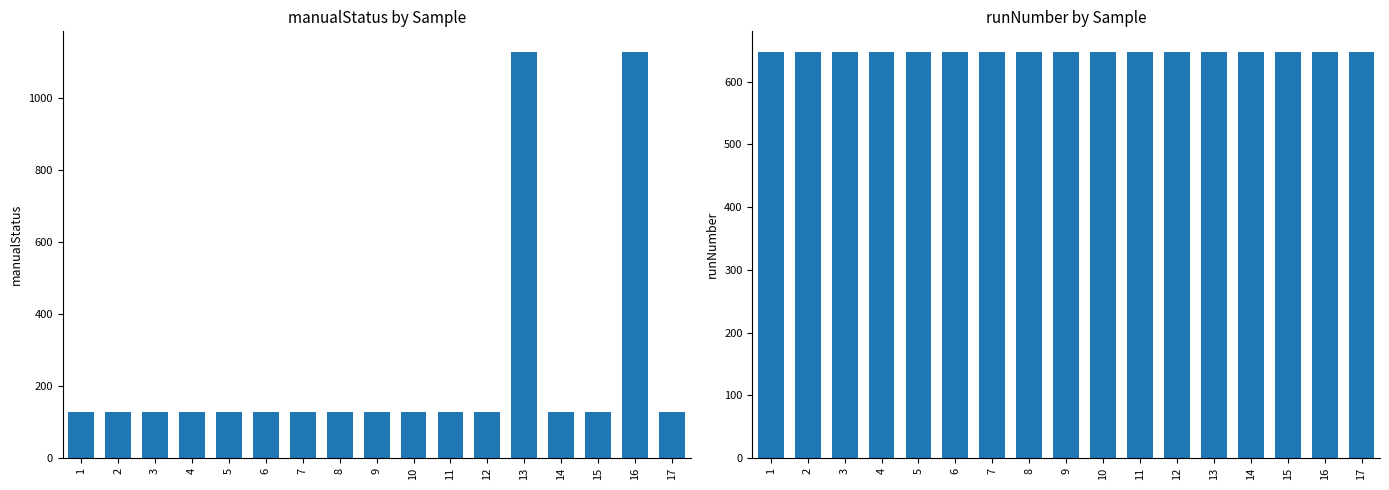

The runNumber series shows 648 at 5. True or false?

True